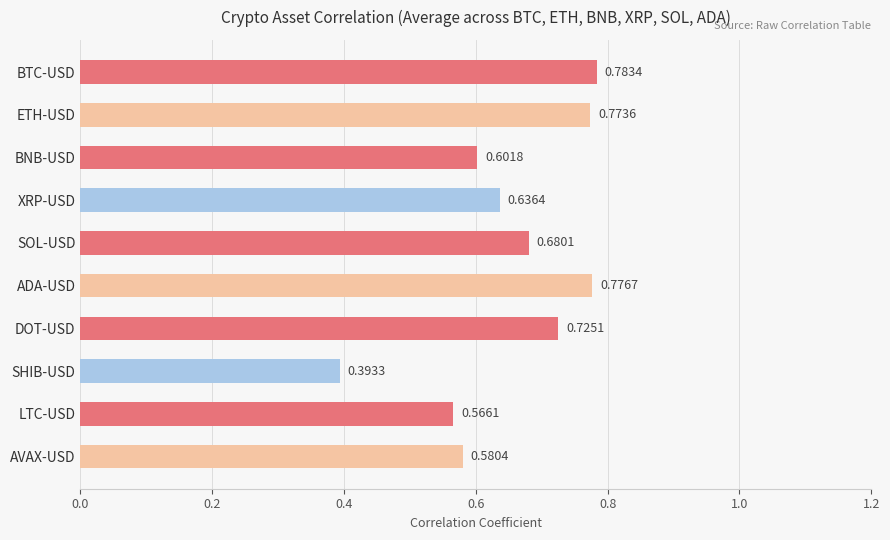

Which category has the highest value across all series?

BTC-USD